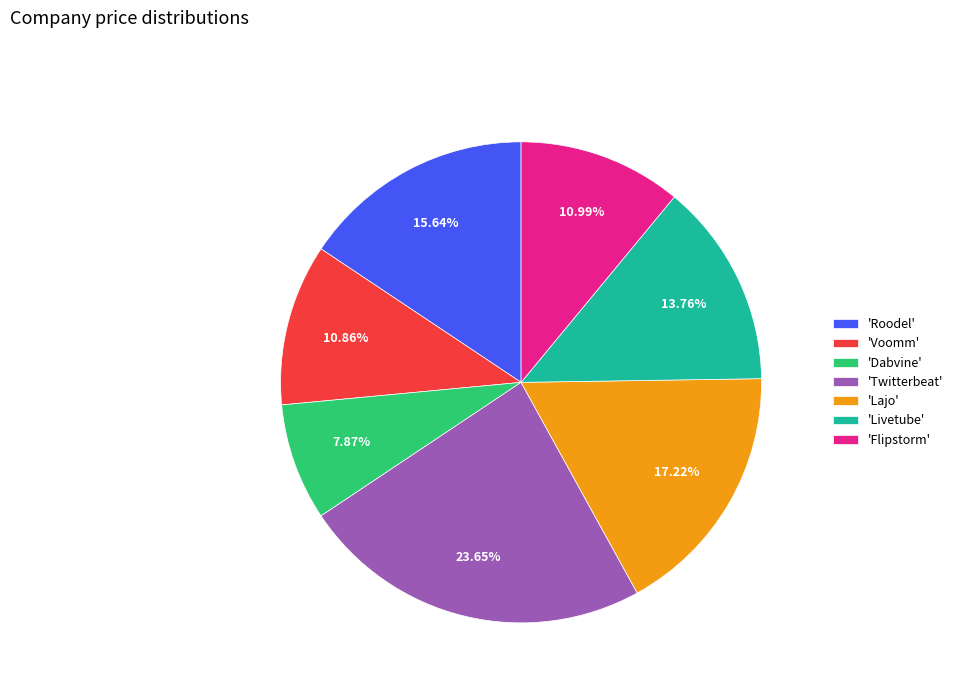

To the nearest percent, what is the difference between the largest and smallest slice percentages?

16%